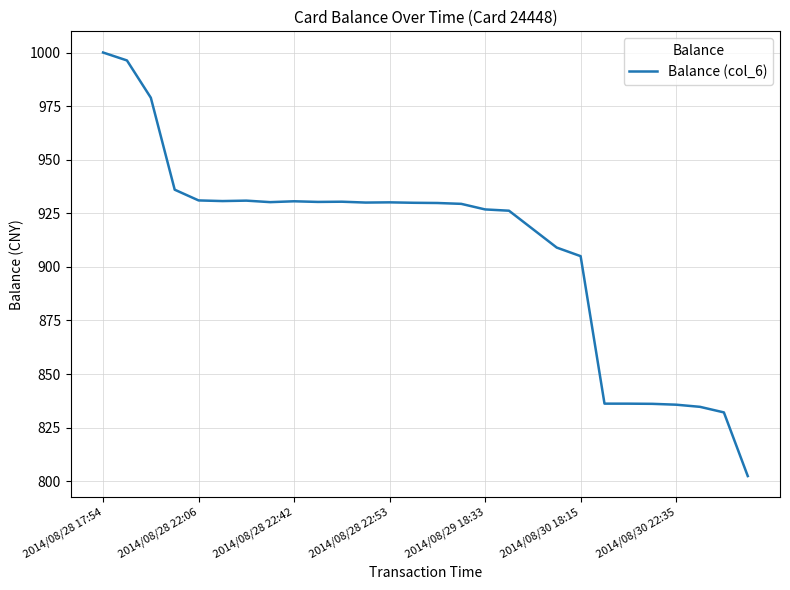

What is the greatest value displayed?

1000.0